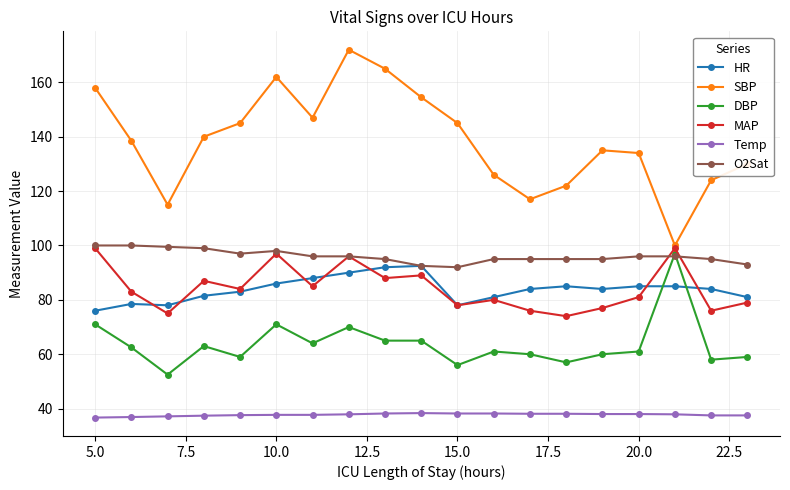

Which series has the largest total across all categories?

SBP